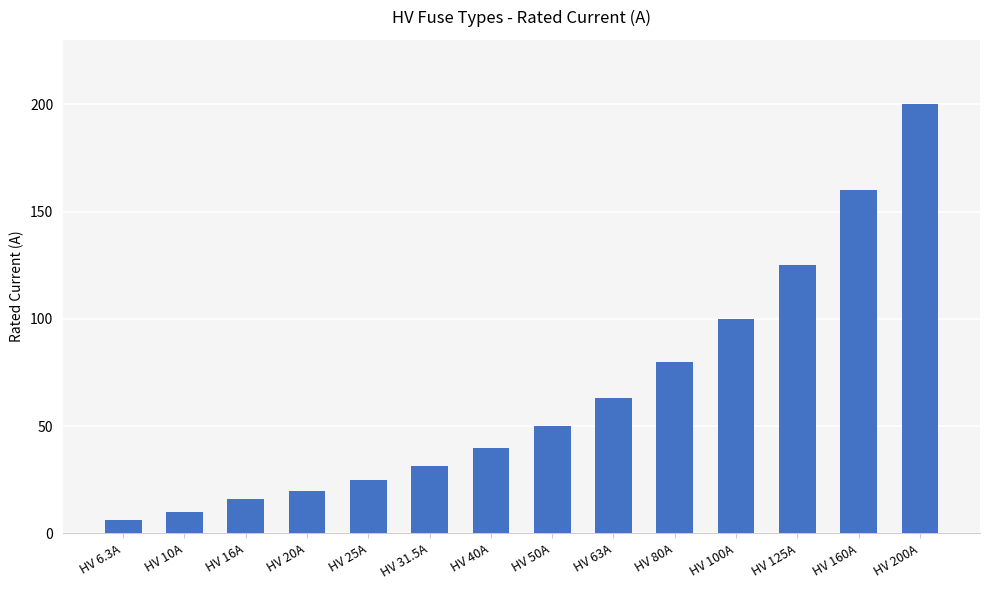

Between HV 100A and HV 125A, which is larger?

HV 125A